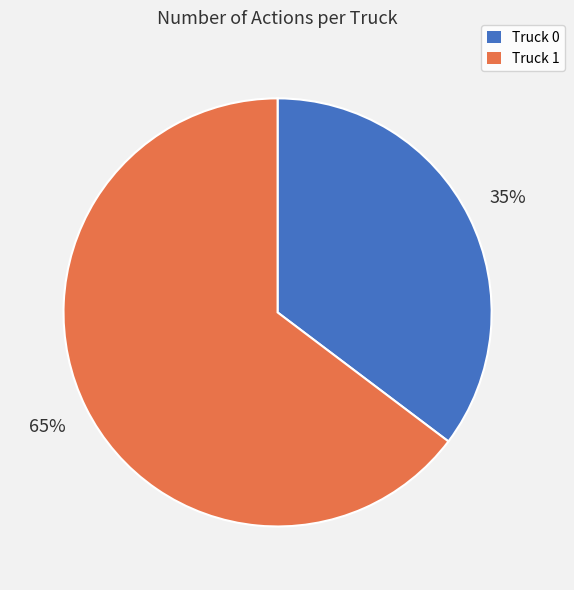

What is the majority slice?

Truck 1